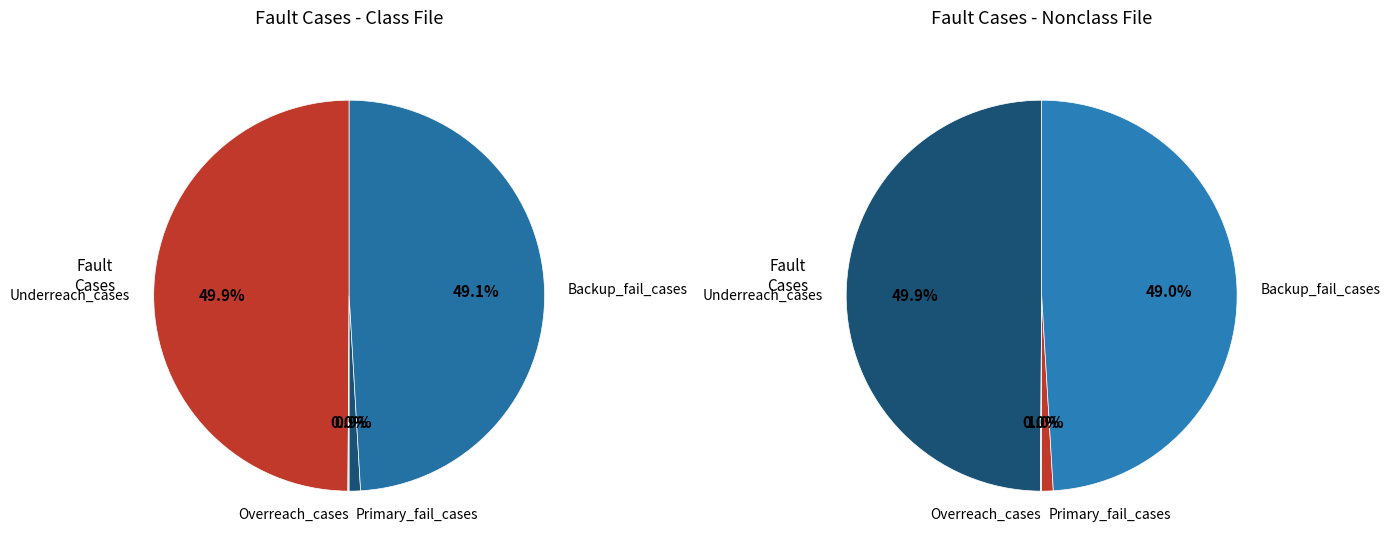

How many segments does this pie chart have?

4